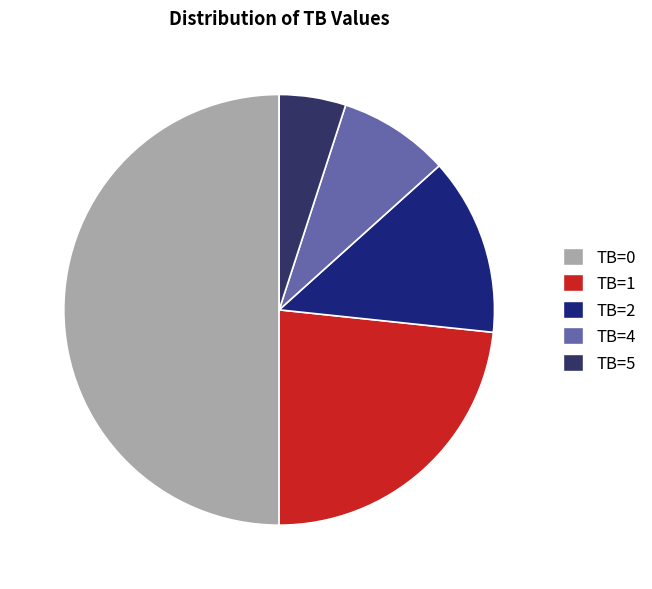

Is it true that TB=1 is 23% of the pie?

True